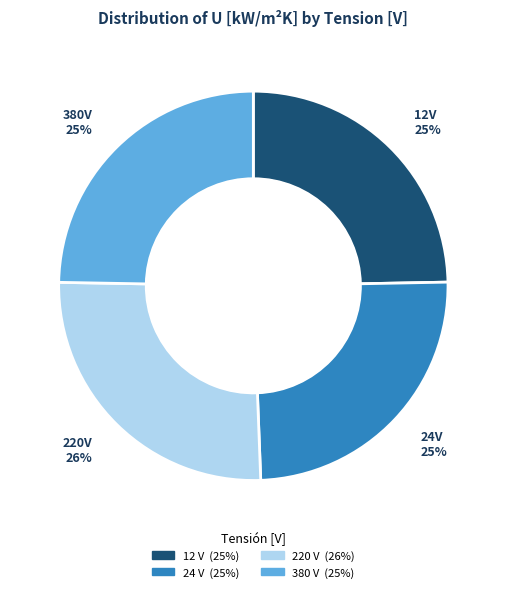

Is it true that 220 is 37% of the pie?

False